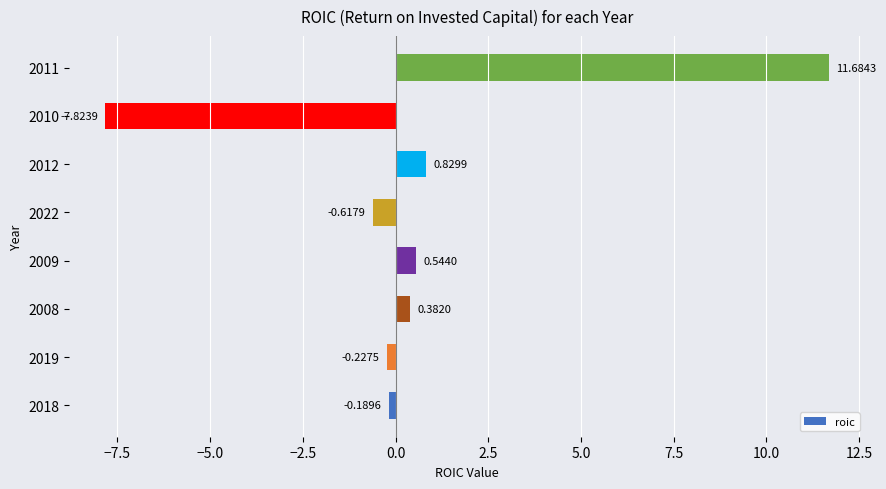

Which label corresponds to the largest value in the chart?

2011